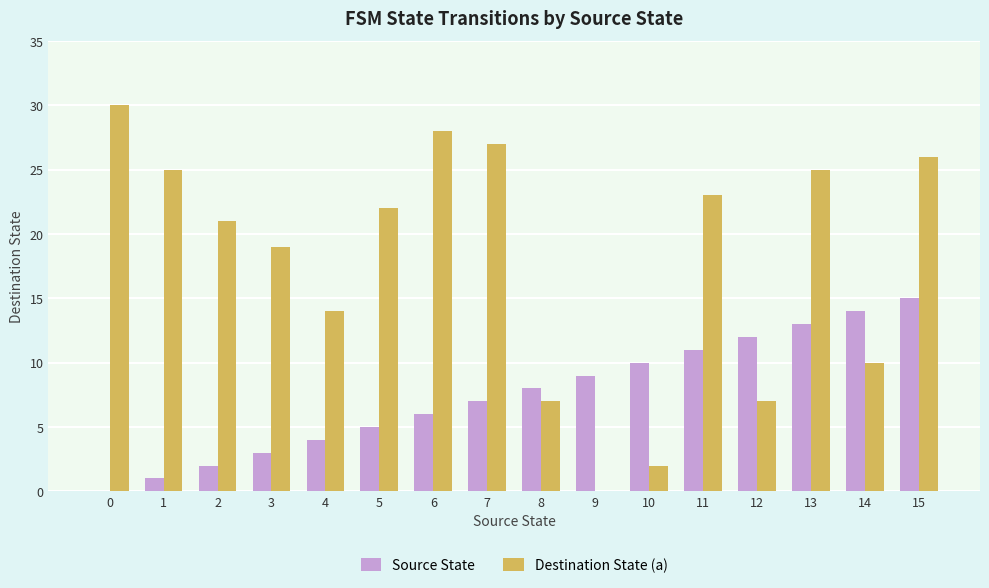

What is the spread (max minus min) of values at 7?

20